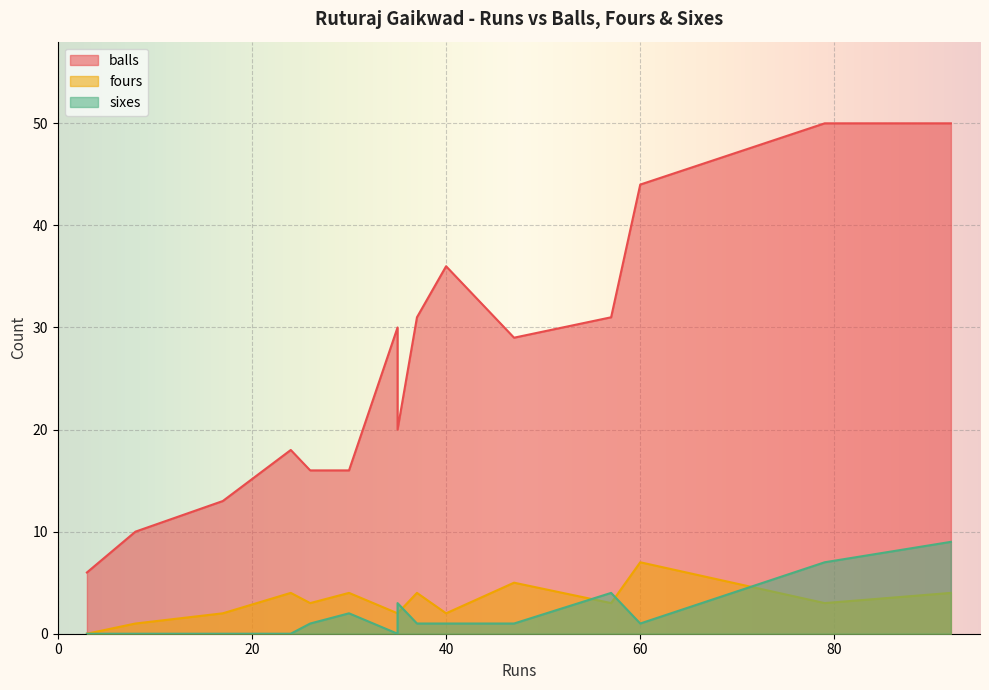

True or false: sixes has a value of -4 at 35.

False